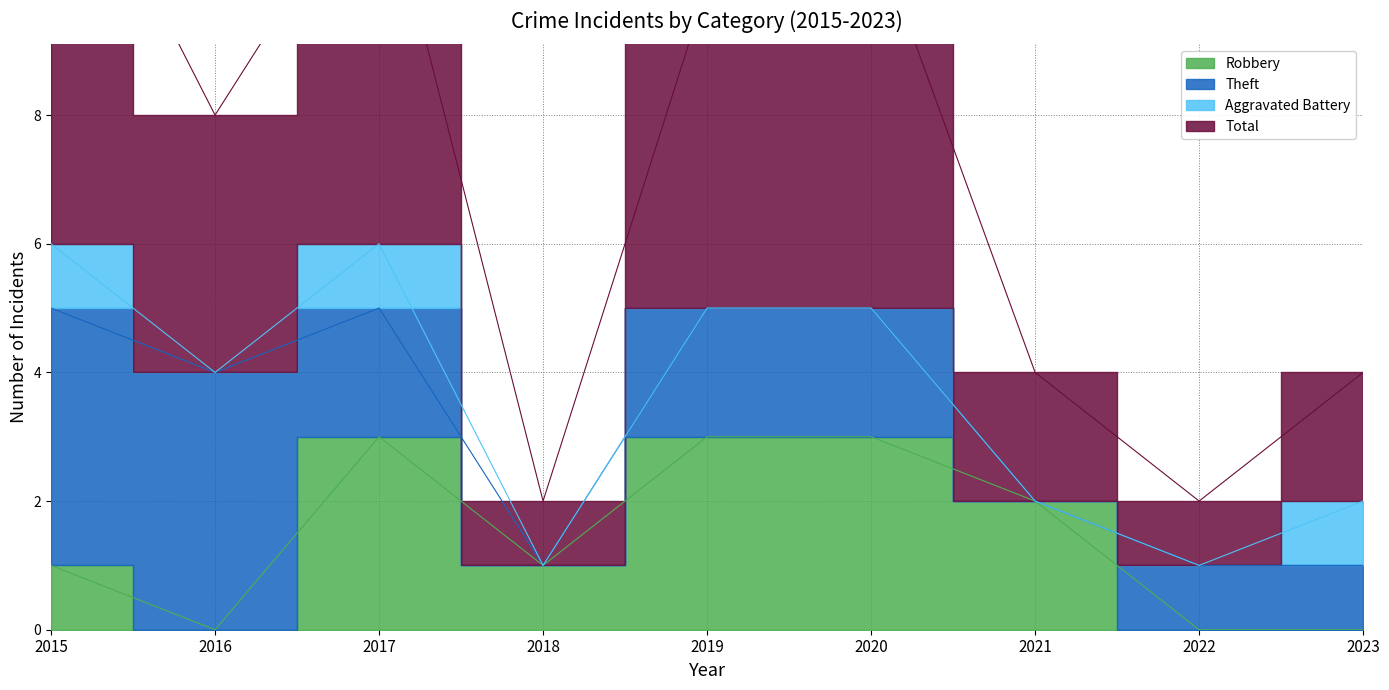

What value does the Total series have at 2020?

11